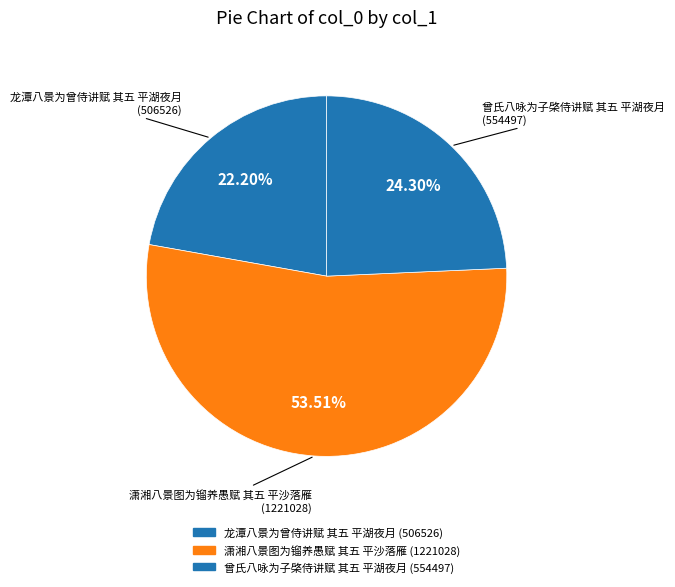

What portion of the pie excludes 潇湘八景图为镏养愚赋 其五 平沙落雁?

46.5%